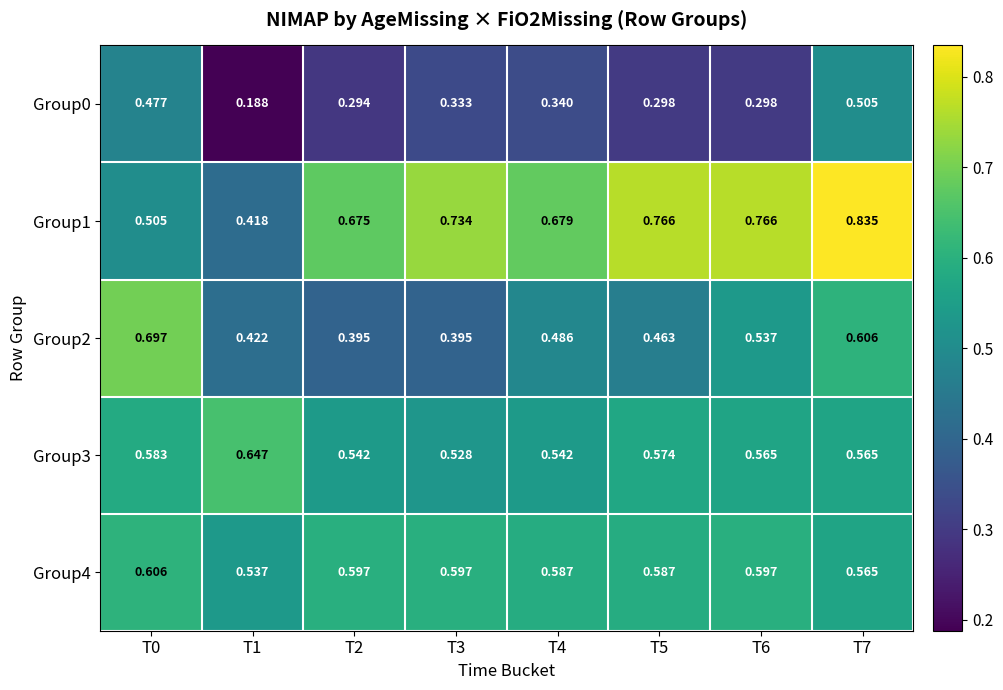

Is the value of Group3 at T5 greater than the value of Group2 at T4?

Yes